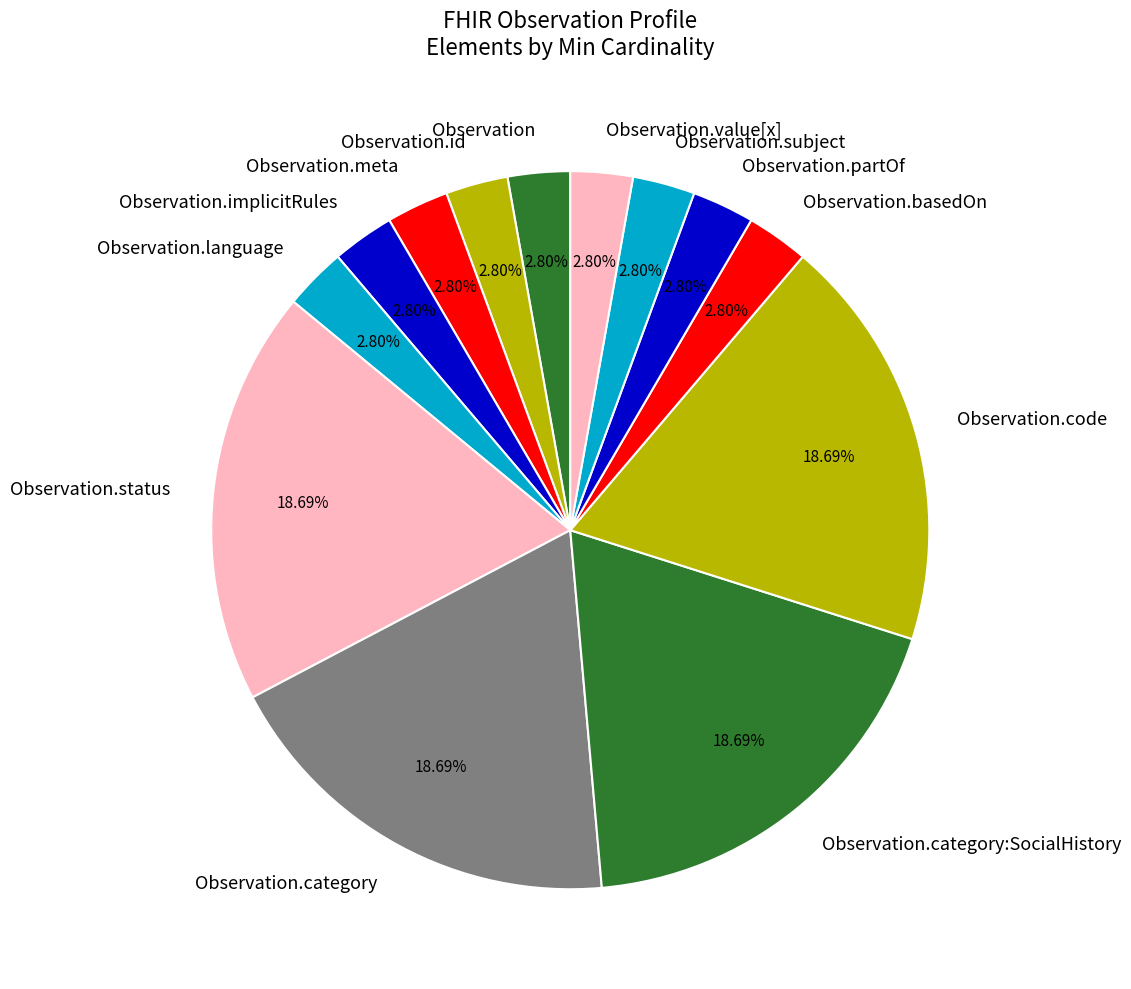

Do Observation.value[x] and Observation.category:SocialHistory together represent more than half of the pie?

No